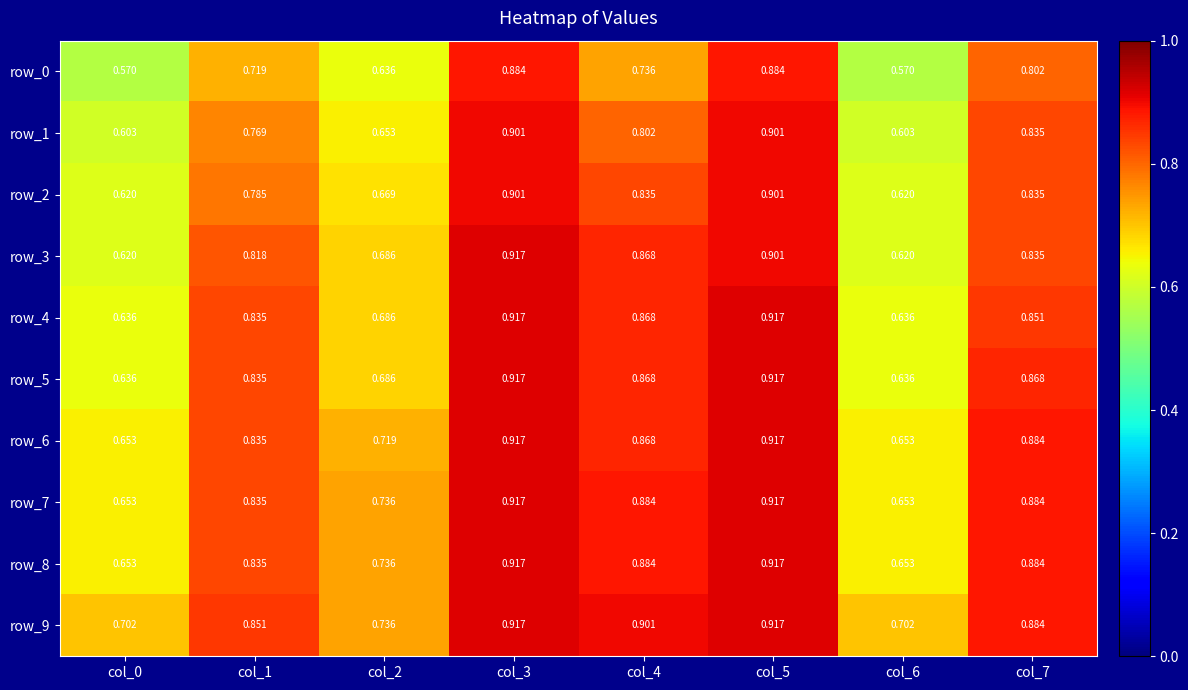

Is the value of row_2 at col_1 greater than the value of row_6 at col_5?

No